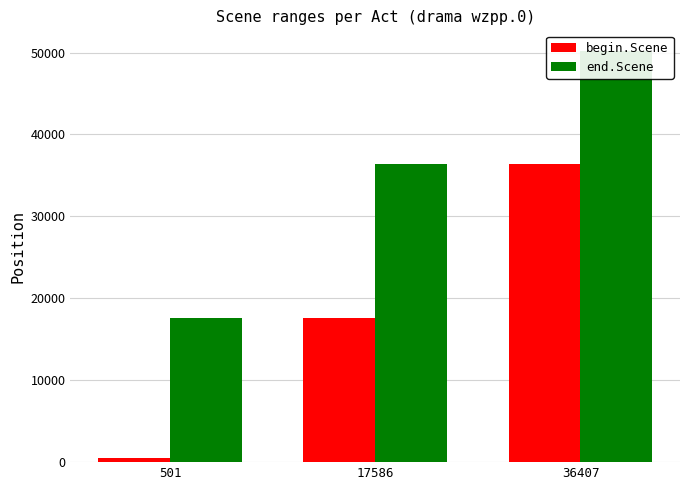

At which category is the sum across all series the highest?

36407